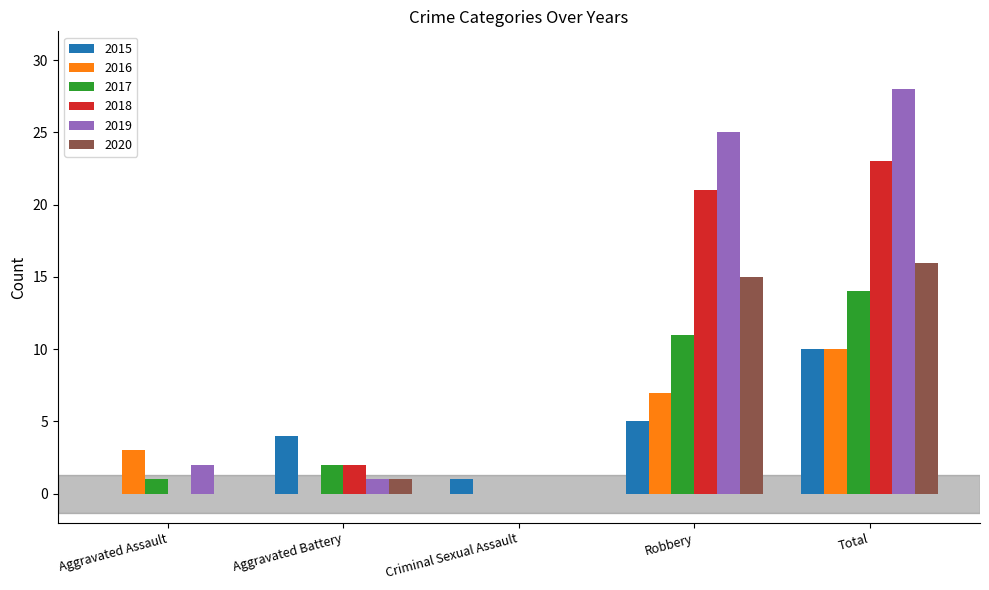

Which series has the widest spread of values?

2019